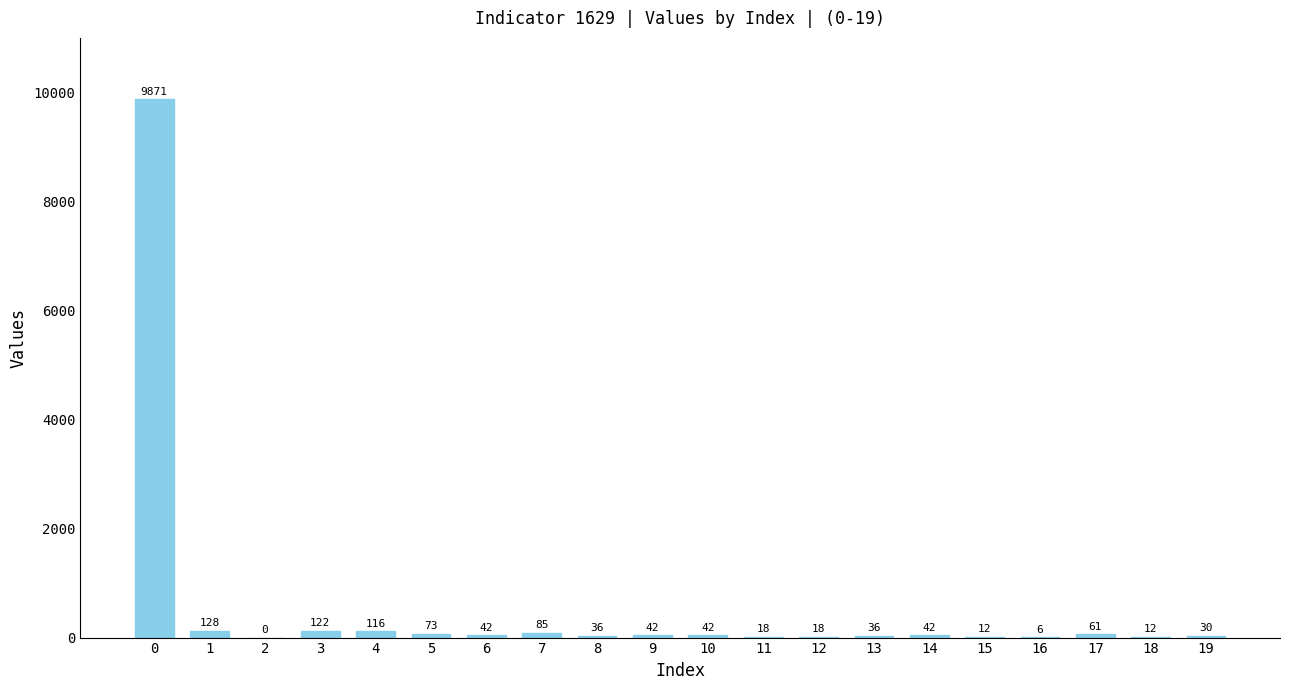

Between 19 and 11, which is larger?

19